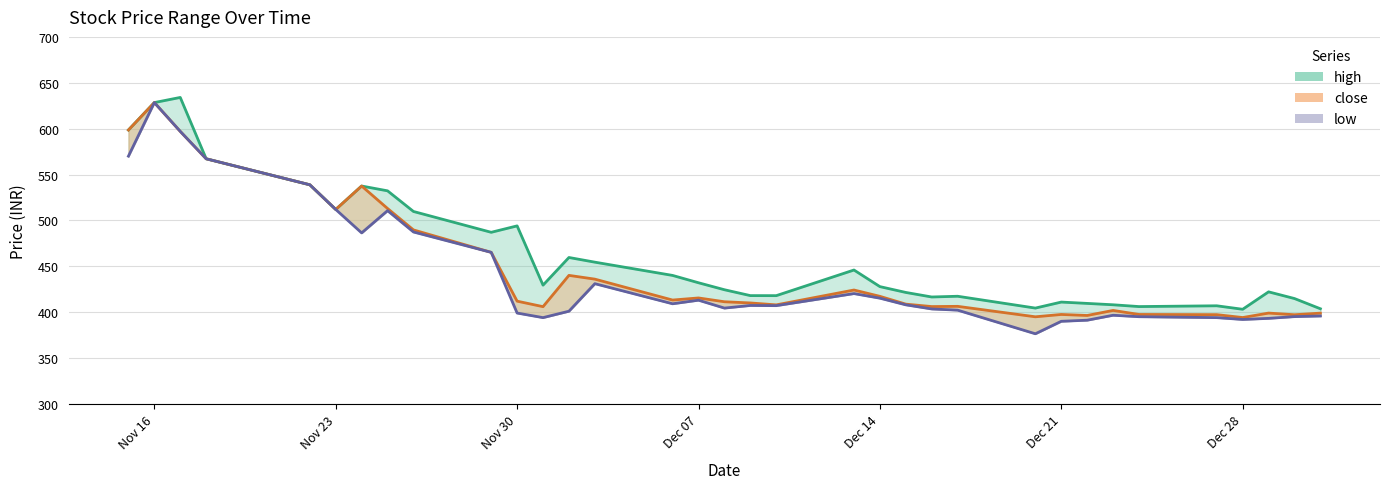

True or false: low and high intersect in this chart.

False